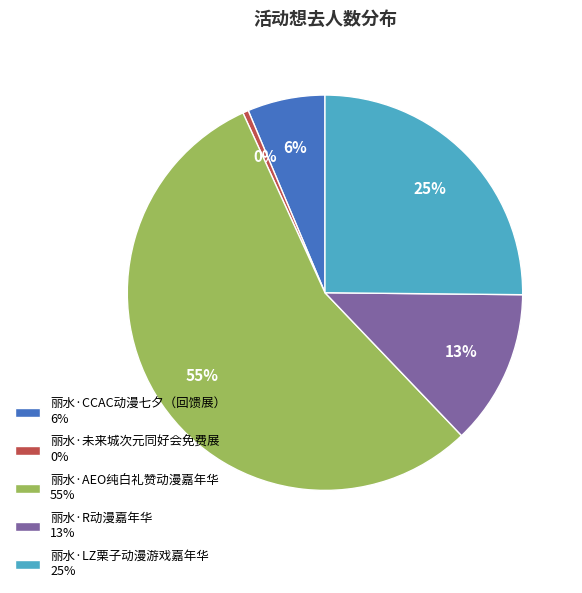

Is the sum of 丽水·R动漫嘉年华 13% and 丽水·未来城次元同好会免费展 0% greater than half?

No